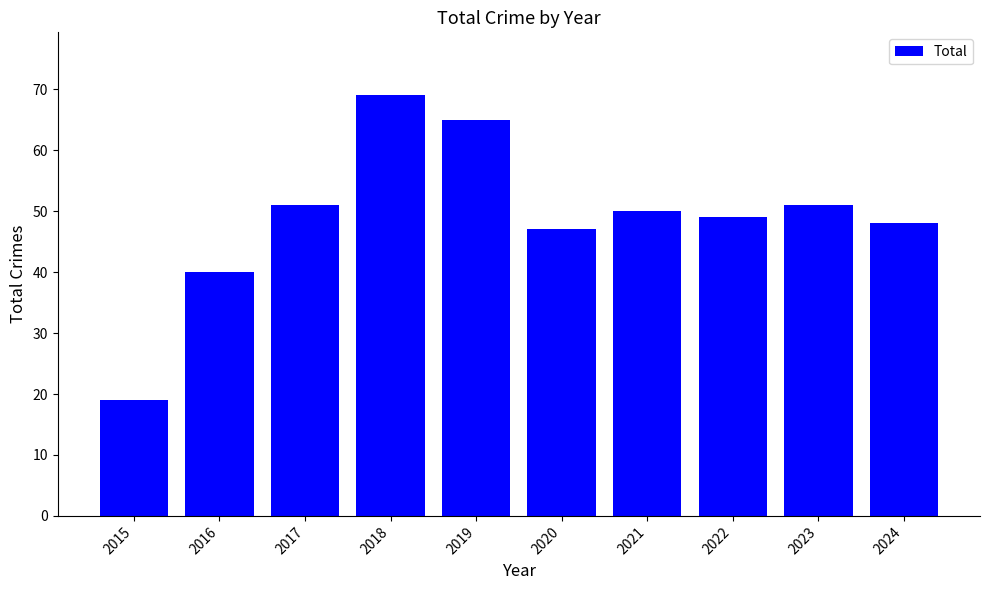

What is the smallest value displayed?

19